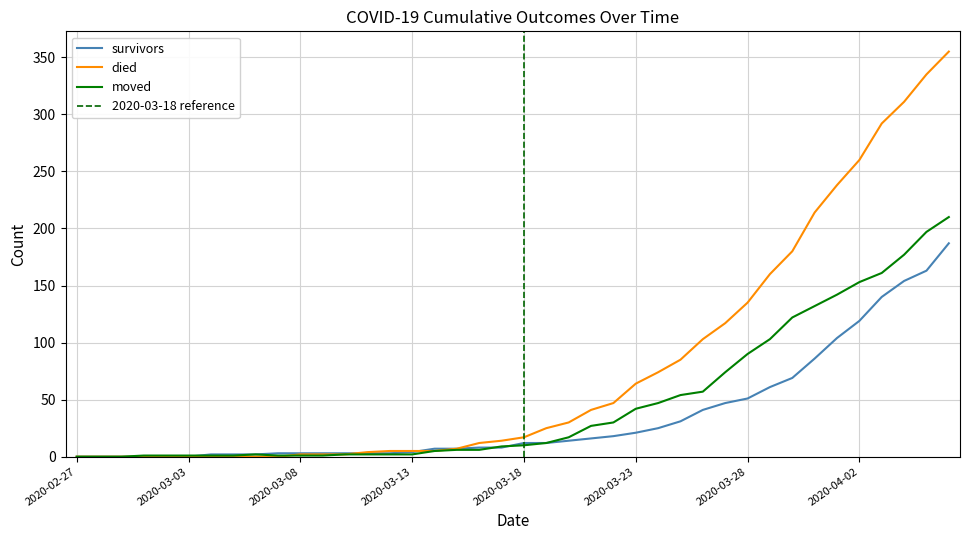

Between 2020-03-11 and 2020-03-22, which series saw the biggest shift?

died